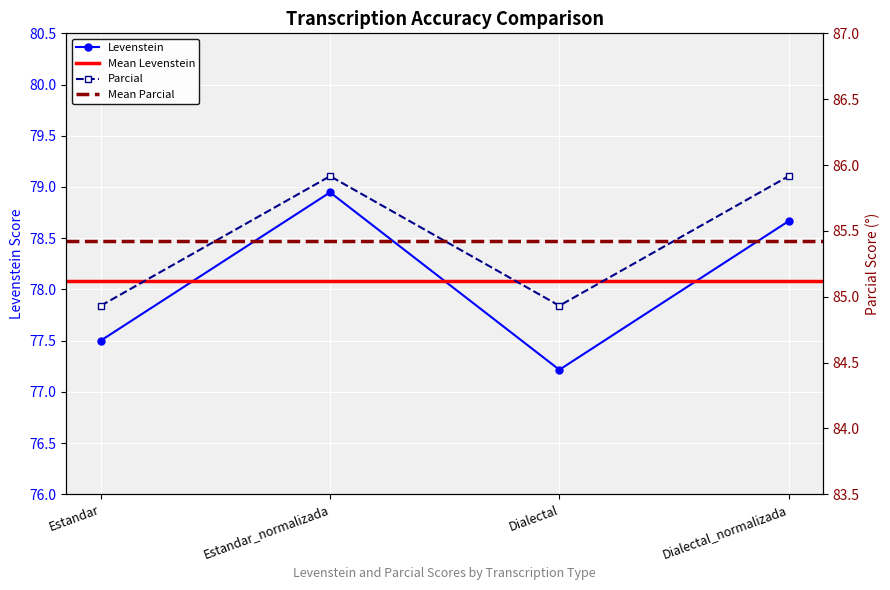

Which category has the highest value in the Parcial series?

Estandar_normalizada